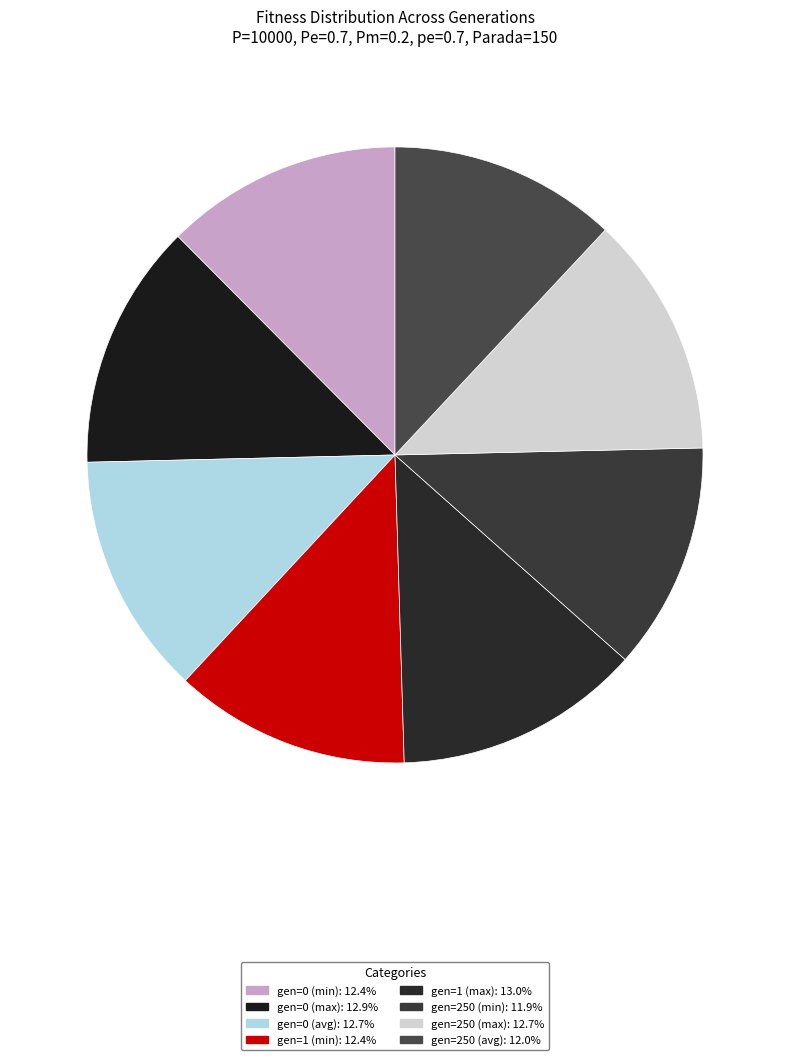

Rank the categories by value from lowest to highest.

gen=250 (min), gen=250 (avg), gen=1 (min), gen=0 (min), gen=250 (max), gen=0 (avg), gen=0 (max), gen=1 (max)